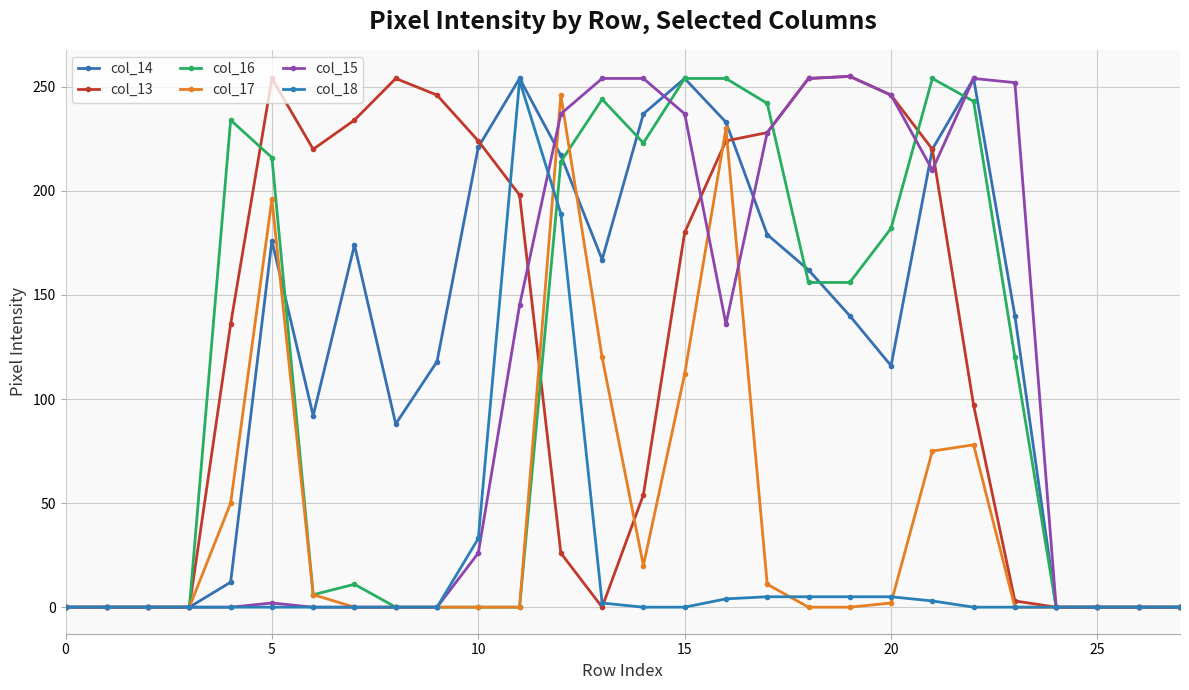

What is the average value of the col_16 series?

107